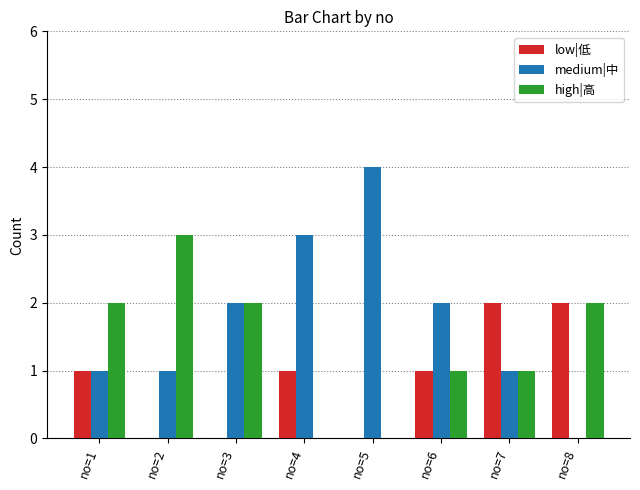

What is the sum of the high|高 values at no=6 and no=3?

3